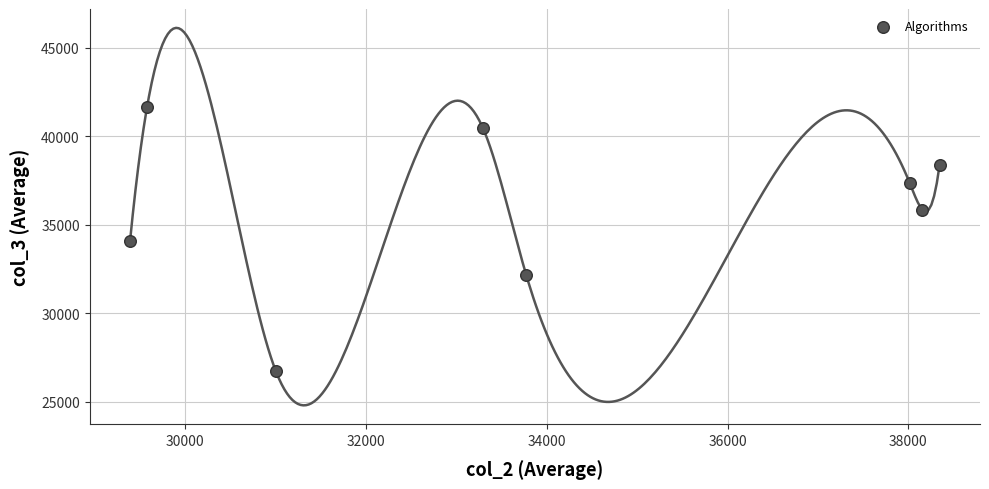

What is the range of Y values (max minus min)?

14950.5